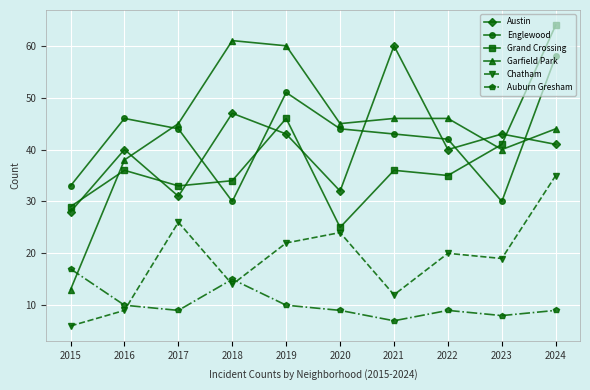

True or false: Chatham has a value of 8 at 2024.

False